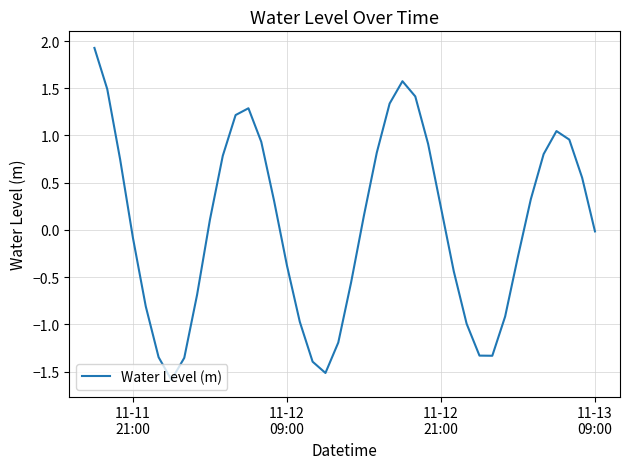

What is the minimum value shown in the chart?

-1.6